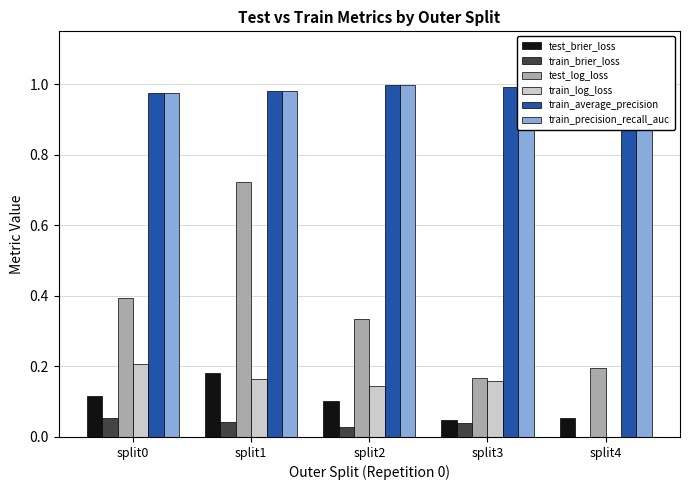

How many groups of bars are there?

5